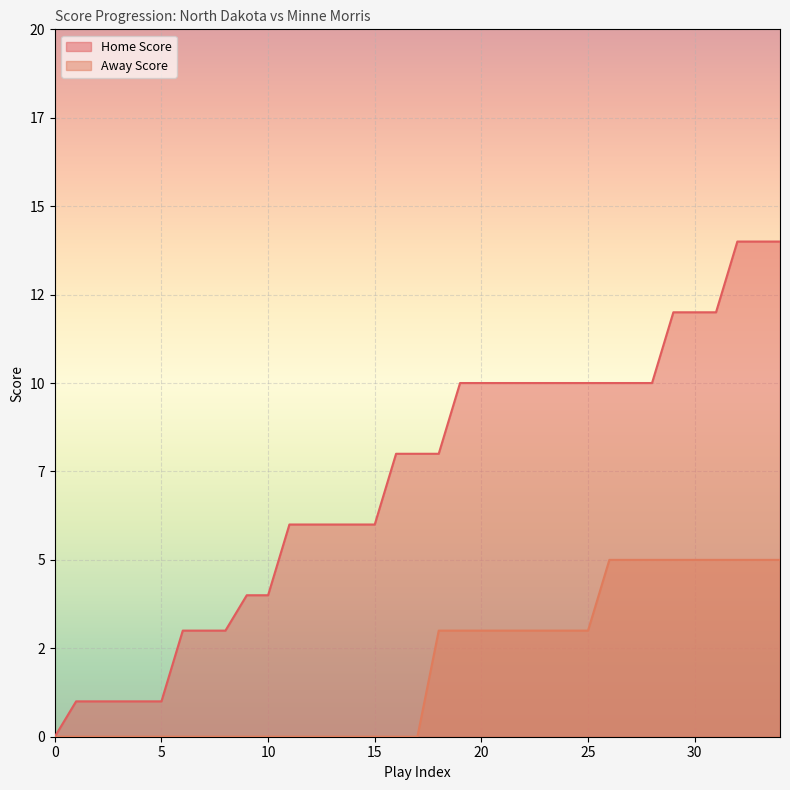

Reading left to right, transcribe all the data shown in this chart.

Home Score: 0	1	1	1	1	1	3	3	3	4	4	6	6	6	6	6	8	8	8	10	10	10	10	10	10	10	10	10	10	12	12	12	14	14	14
Away Score: 0	0	0	0	0	0	0	0	0	0	0	0	0	0	0	0	0	0	3	3	3	3	3	3	3	3	5	5	5	5	5	5	5	5	5